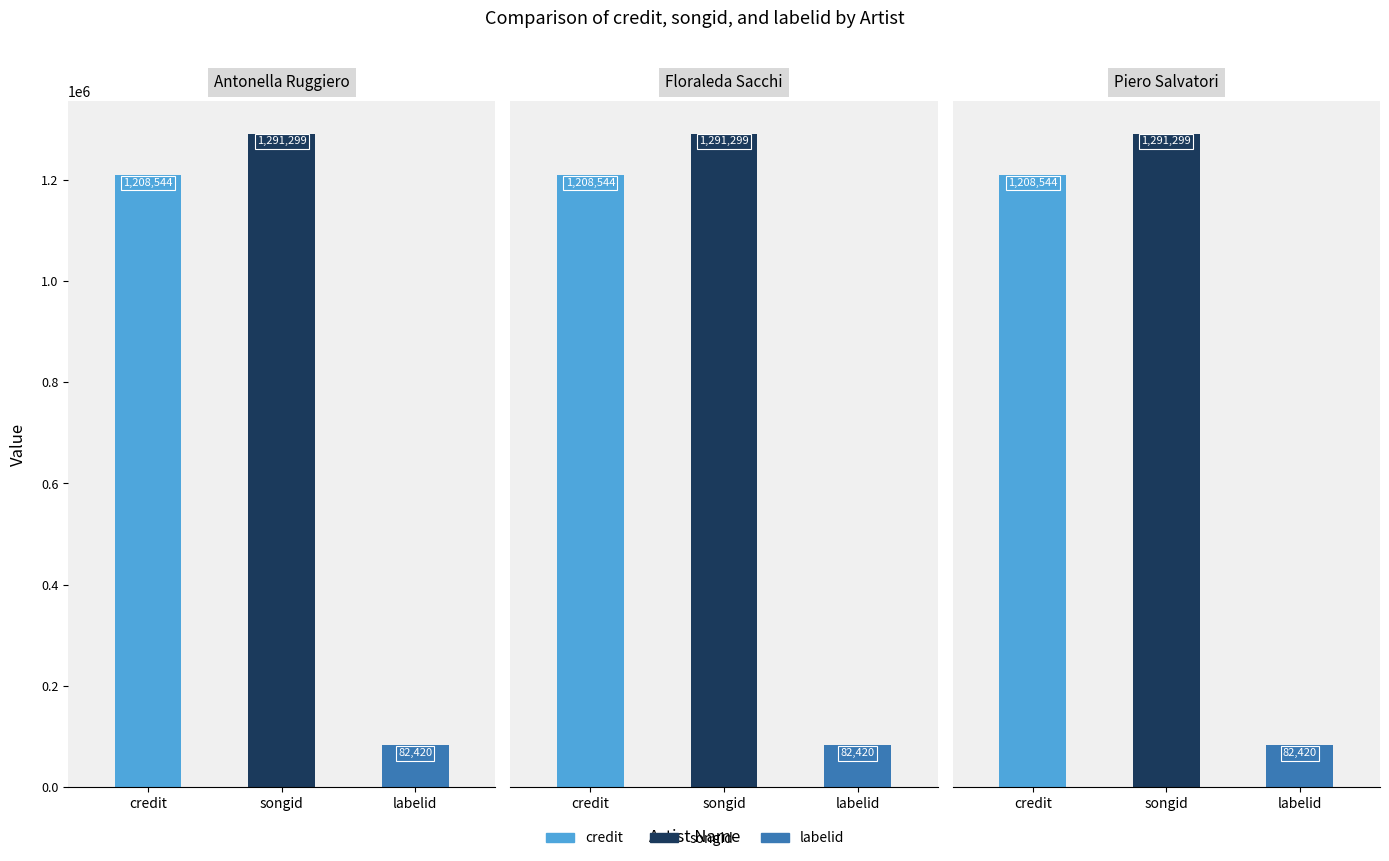

How many bars are there in total?

9